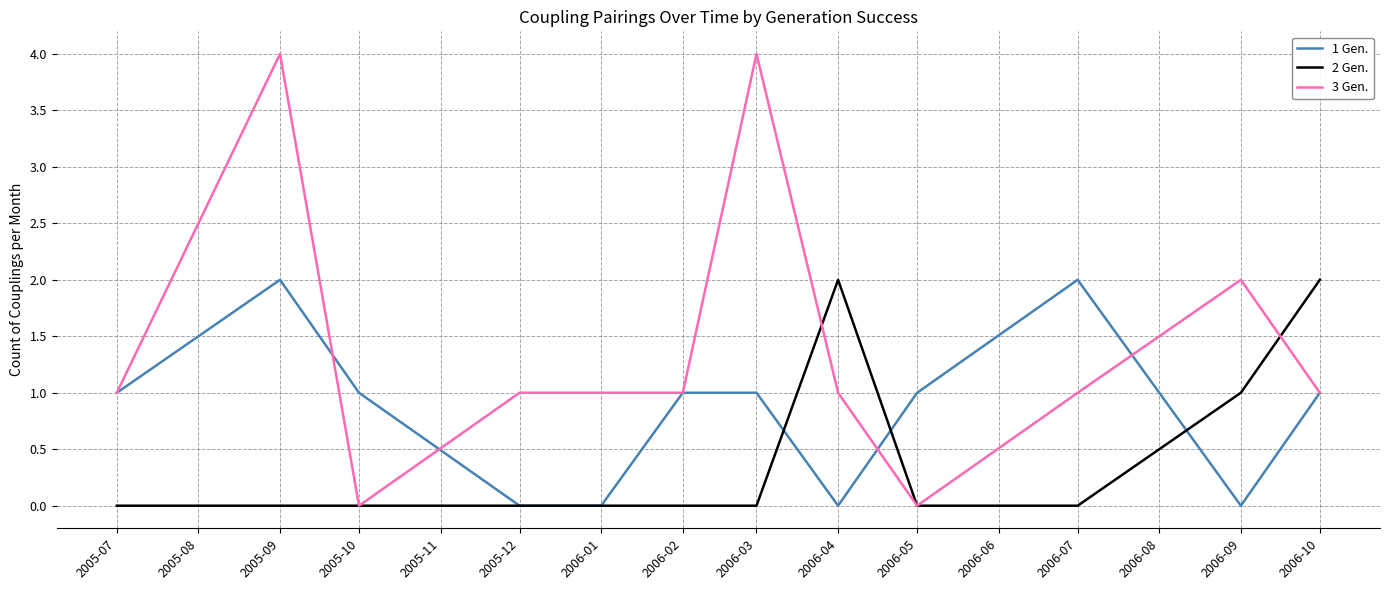

What position from the right is 2005-07?

12